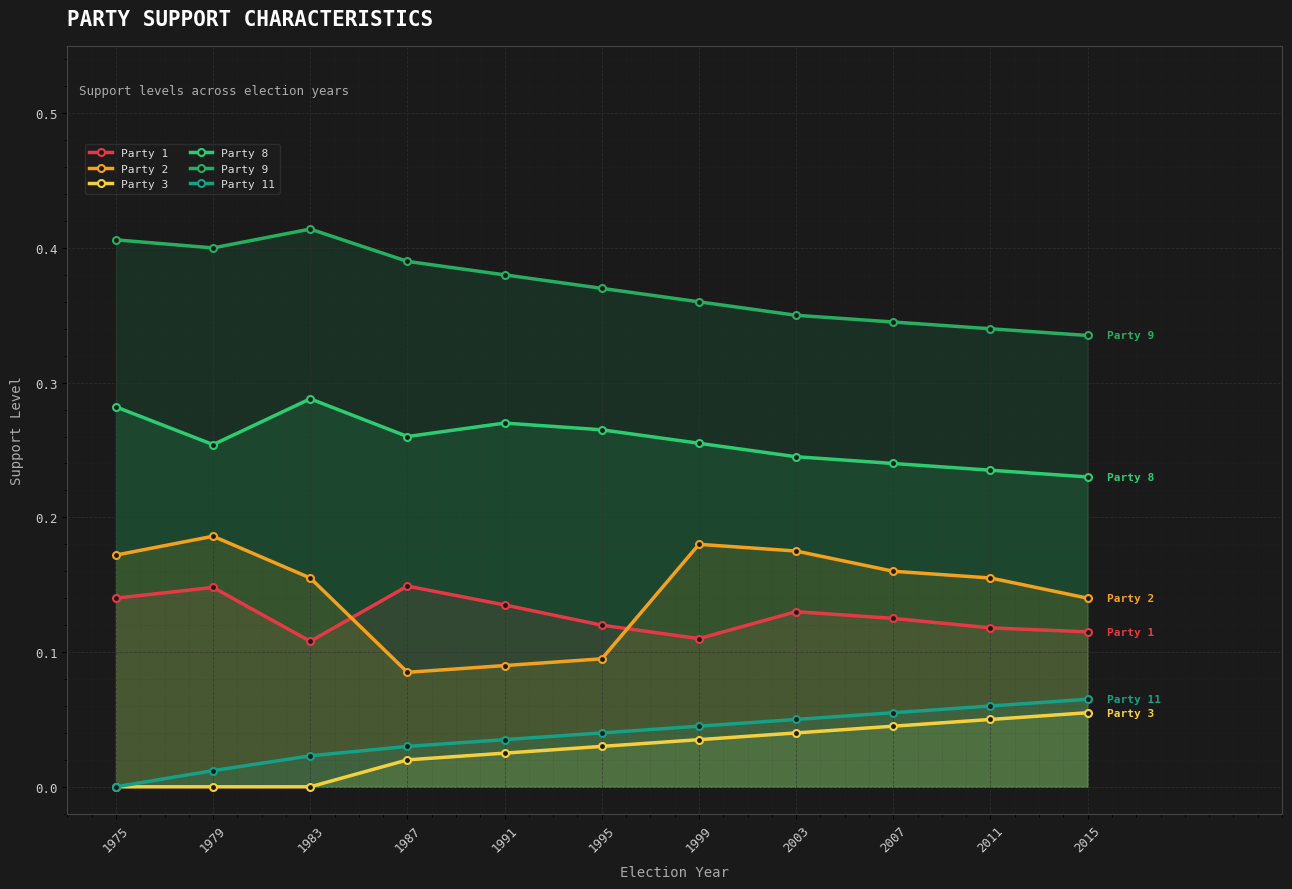

What is the total value across all series at 2007?

1.0